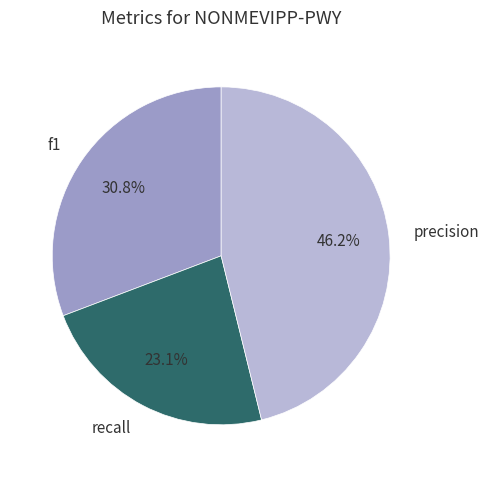

To the nearest percent, what is the difference between the precision and recall slice percentages?

23%